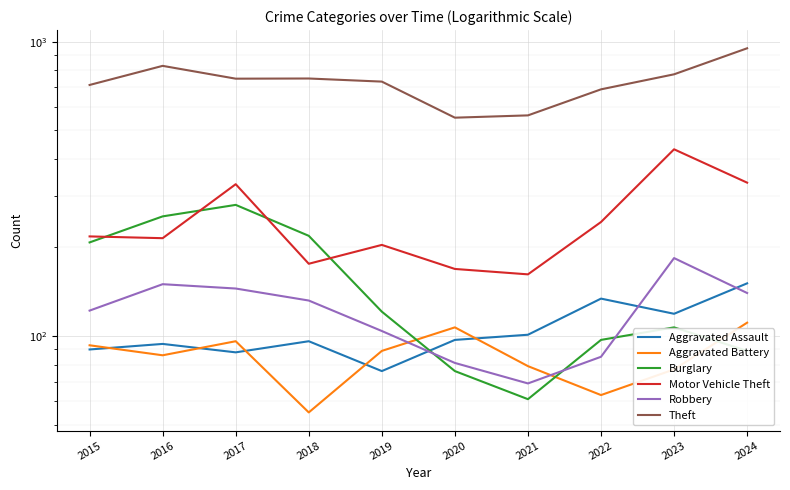

Reading left to right, what are all the values shown in this chart?

Aggravated Assault: 2015=90	2016=94	2017=88	2018=96	2019=76	2020=97	2021=101	2022=134	2023=119	2024=151
Aggravated Battery: 2015=93	2016=86	2017=96	2018=55	2019=89	2020=107	2021=79	2022=63	2023=77	2024=111
Burglary: 2015=208	2016=255	2017=279	2018=219	2019=121	2020=76	2021=61	2022=97	2023=107	2024=89
Motor Vehicle Theft: 2015=218	2016=215	2017=328	2018=176	2019=204	2020=169	2021=162	2022=244	2023=431	2024=332
Robbery: 2015=122	2016=150	2017=145	2018=132	2019=104	2020=81	2021=69	2022=85	2023=184	2024=140
Theft: 2015=713	2016=828	2017=749	2018=750	2019=732	2020=552	2021=562	2022=689	2023=775	2024=950